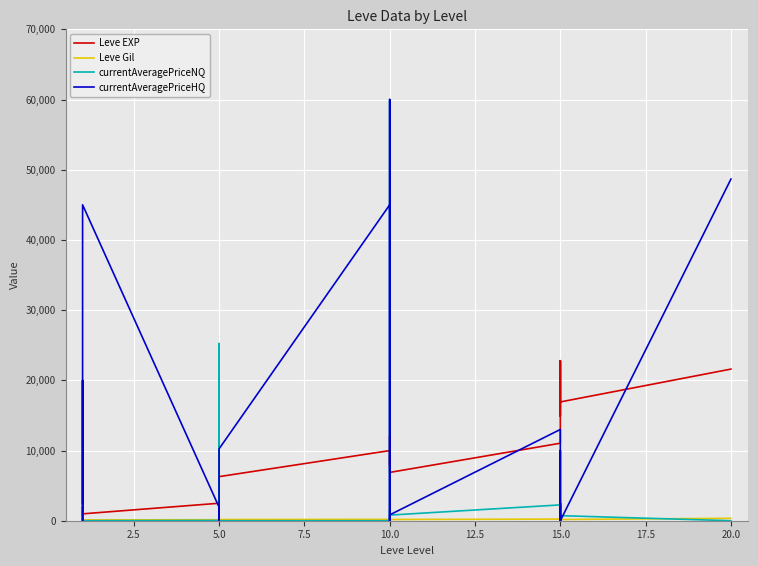

How many times do currentAveragePriceHQ and currentAveragePriceNQ cross each other?

9